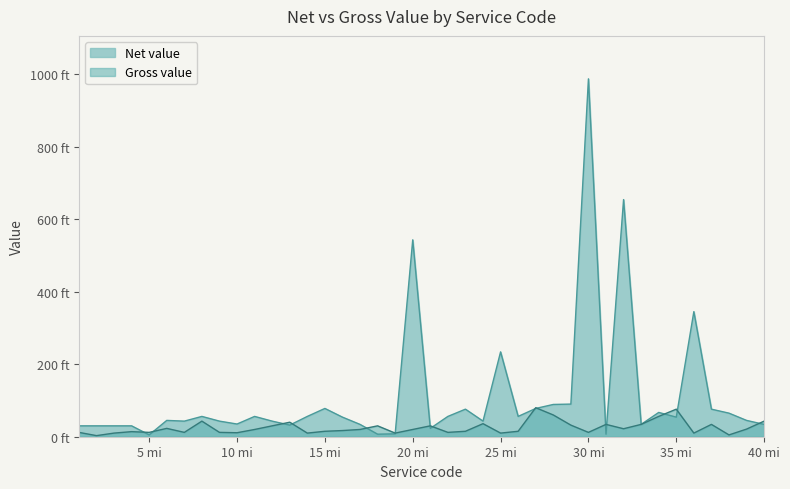

Which has a higher value, 7 or 11?

11